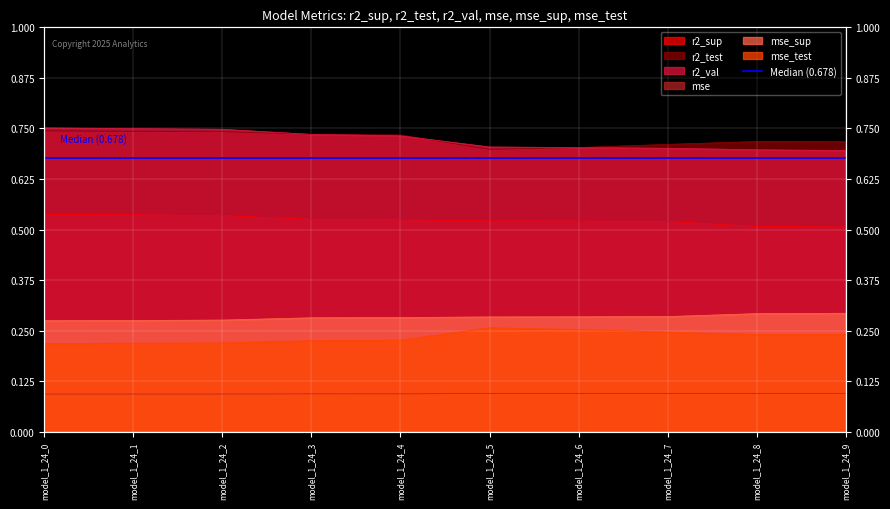

True or false: r2_sup and mse_test intersect in this chart.

False